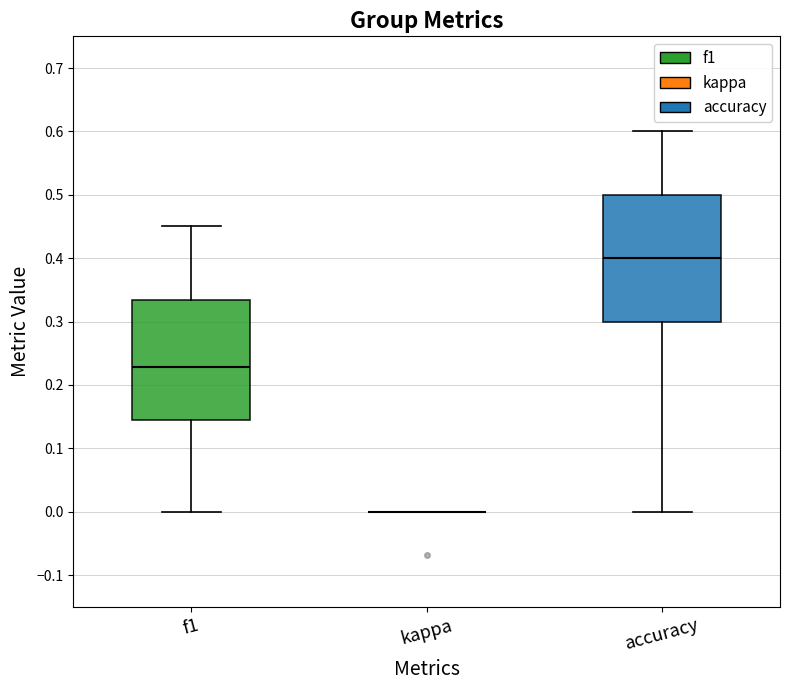

Comparing the boxes themselves (not the whiskers), which one is the tallest?

accuracy